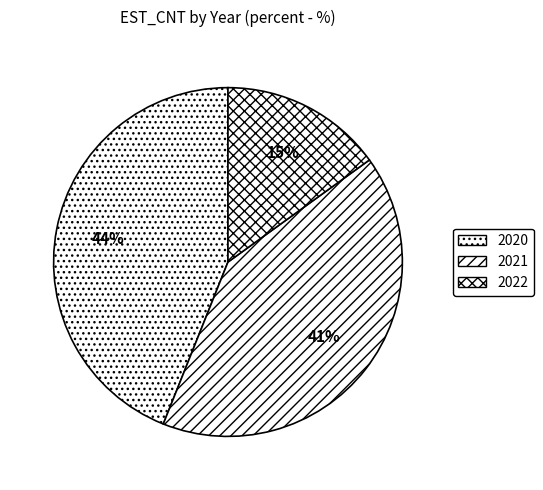

What is the largest slice in the pie chart?

2020